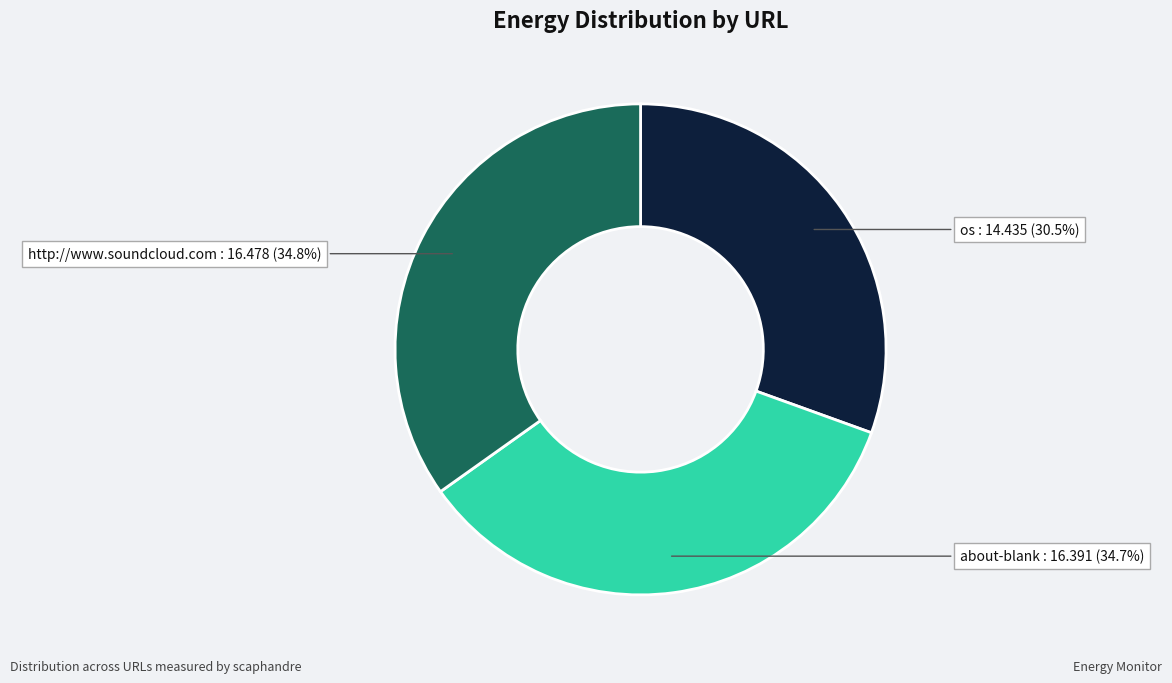

Is there any slice that represents more than half of the pie?

No